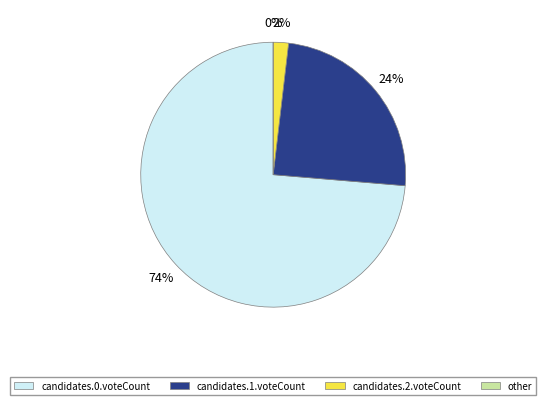

To the nearest percent, what is the difference between the largest and smallest slice percentages?

72%